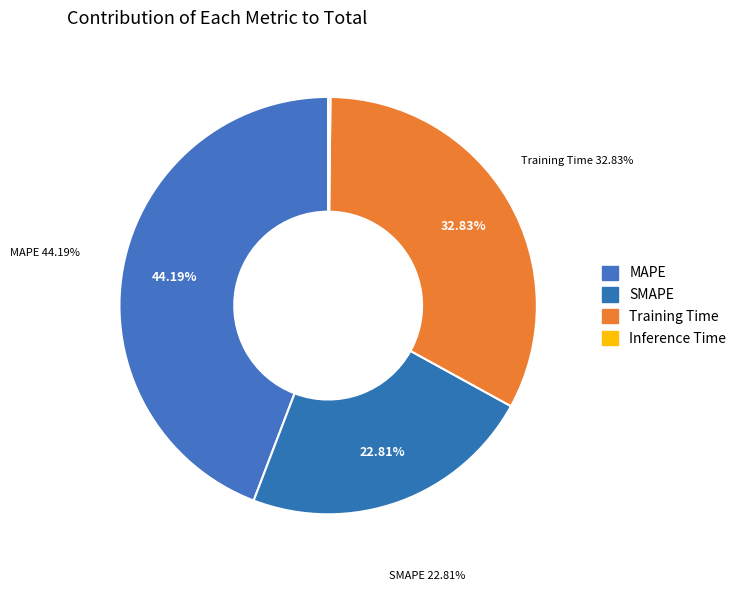

True or false: SMAPE accounts for 23% of the total.

True